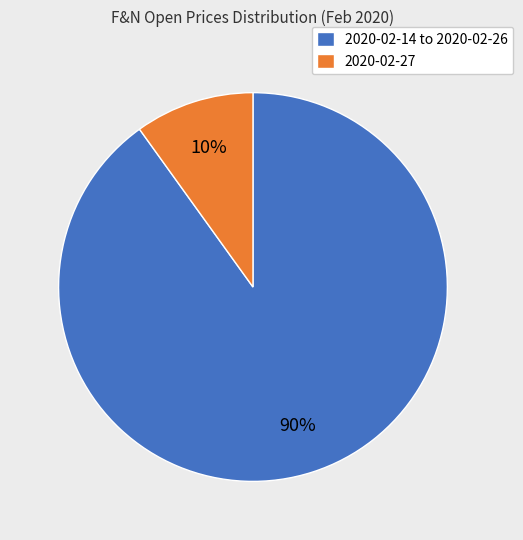

Do 2020-02-27 and 2020-02-14 to 2020-02-26 together represent more than half of the pie?

Yes